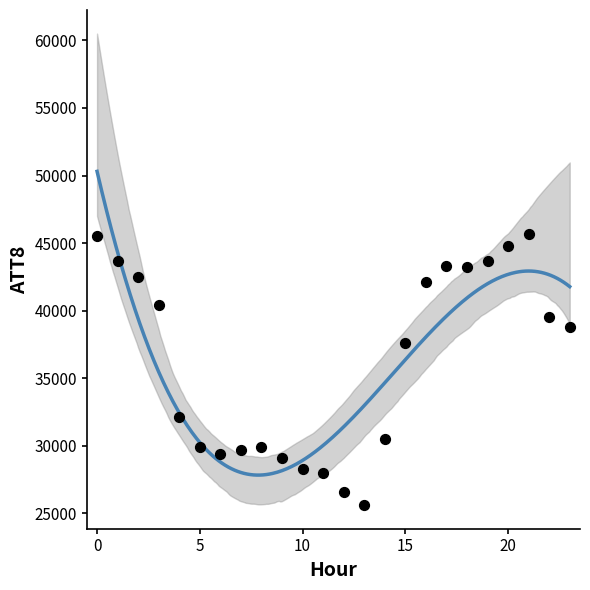

What Y value in the scatter plot is closest to 35650?

37600